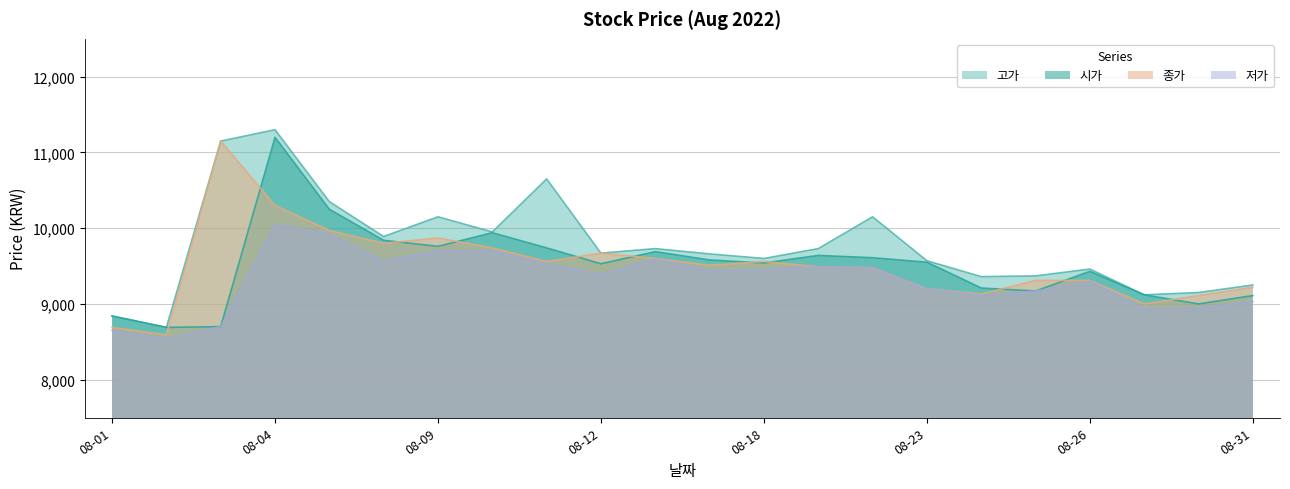

How many series are shown in this chart?

4